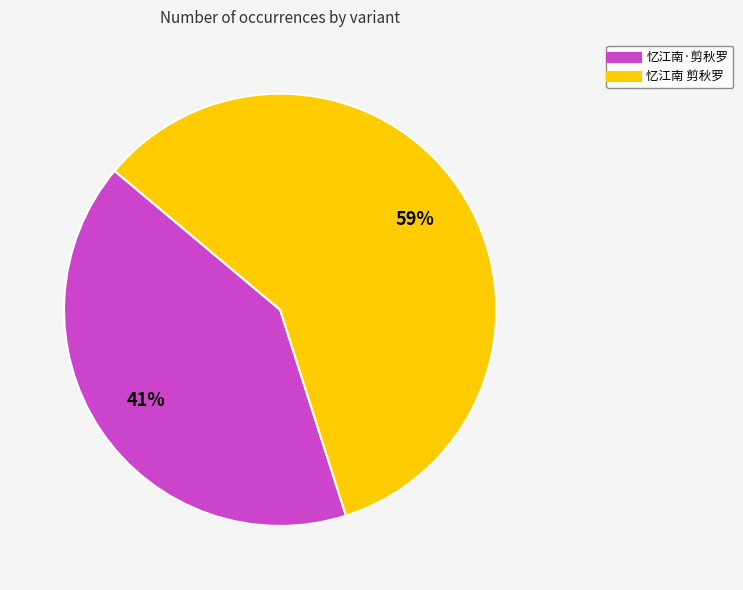

Rank the categories by value from highest to lowest.

忆江南 剪秋罗, 忆江南·剪秋罗